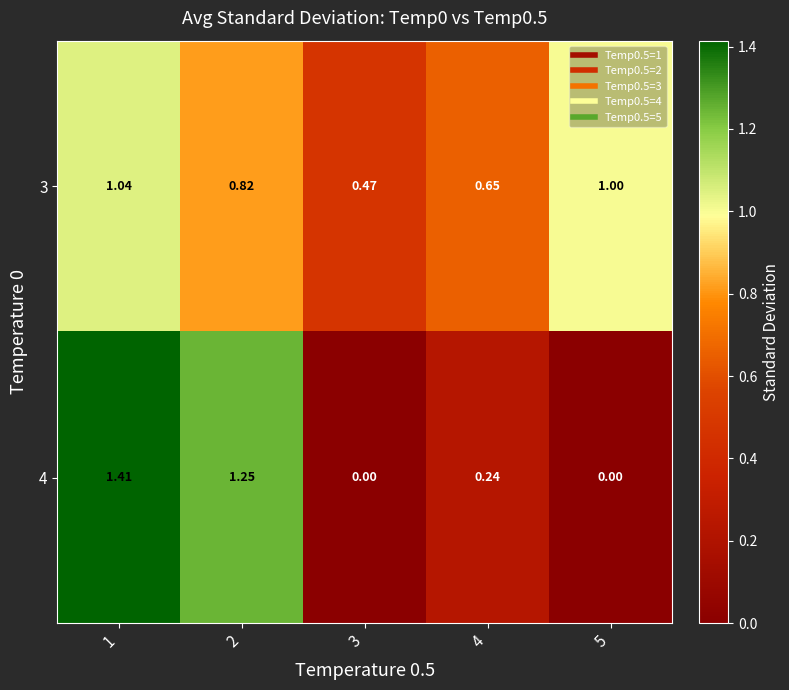

What is the difference between the highest and lowest values at 1?

0.4